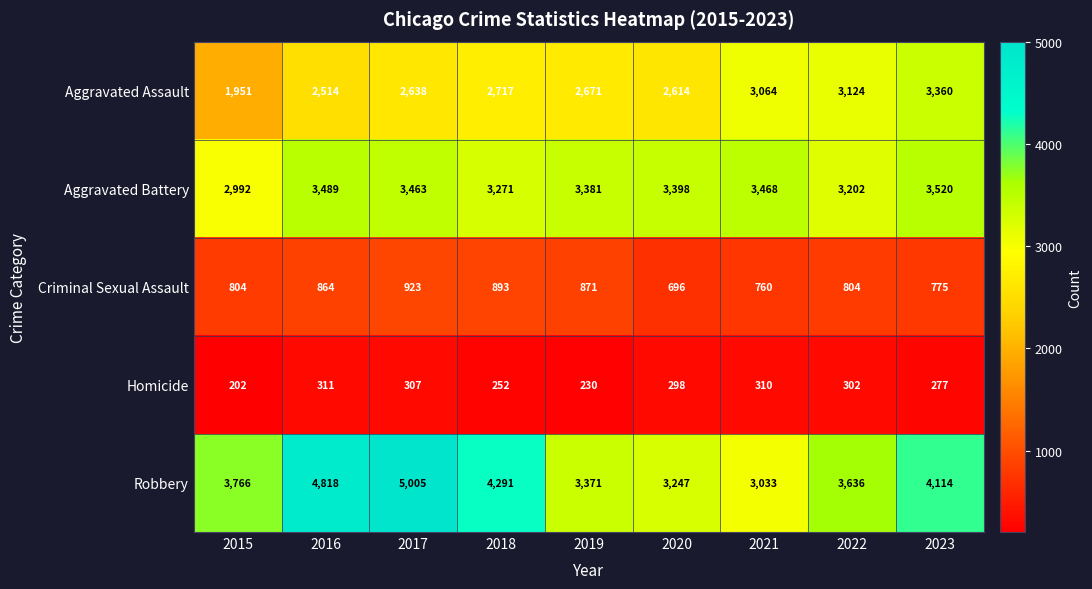

What is the spread (max minus min) of values at 2023?

3837